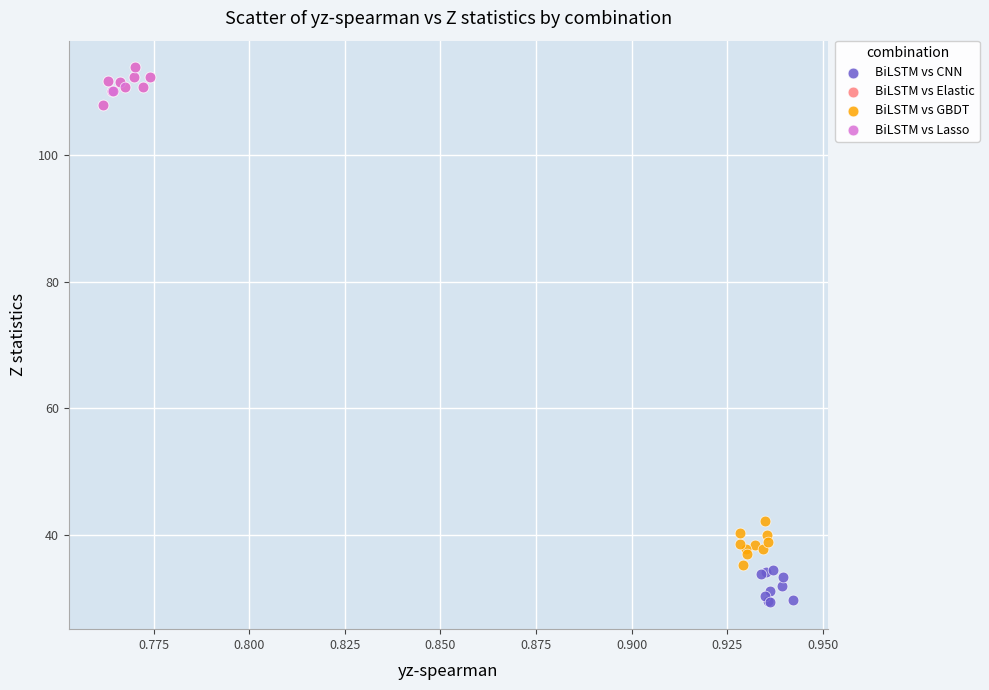

Which series contains the lowest Y value?

BiLSTM vs CNN